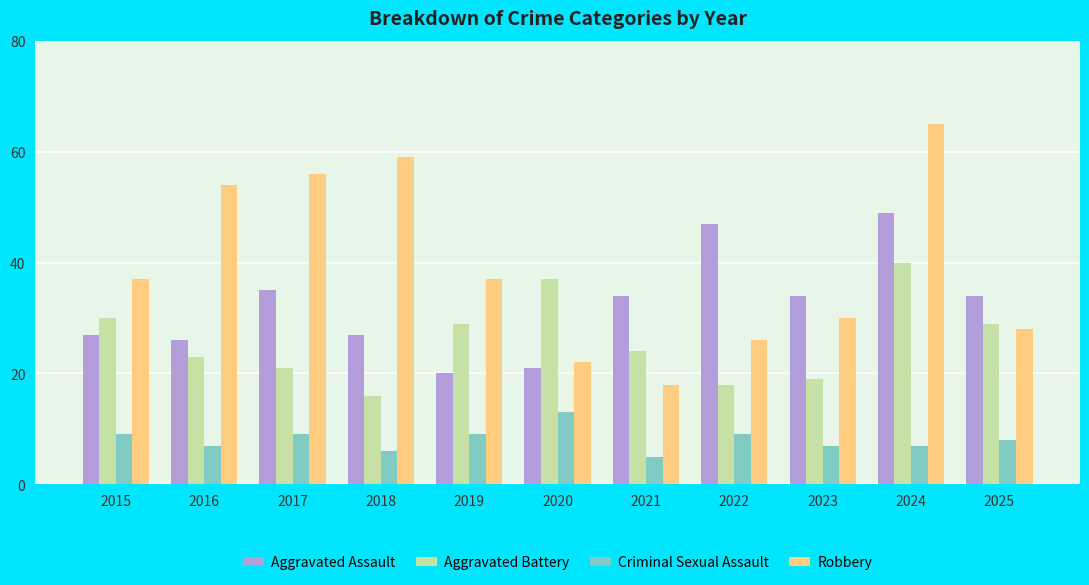

What is the sum of all Criminal Sexual Assault values?

89